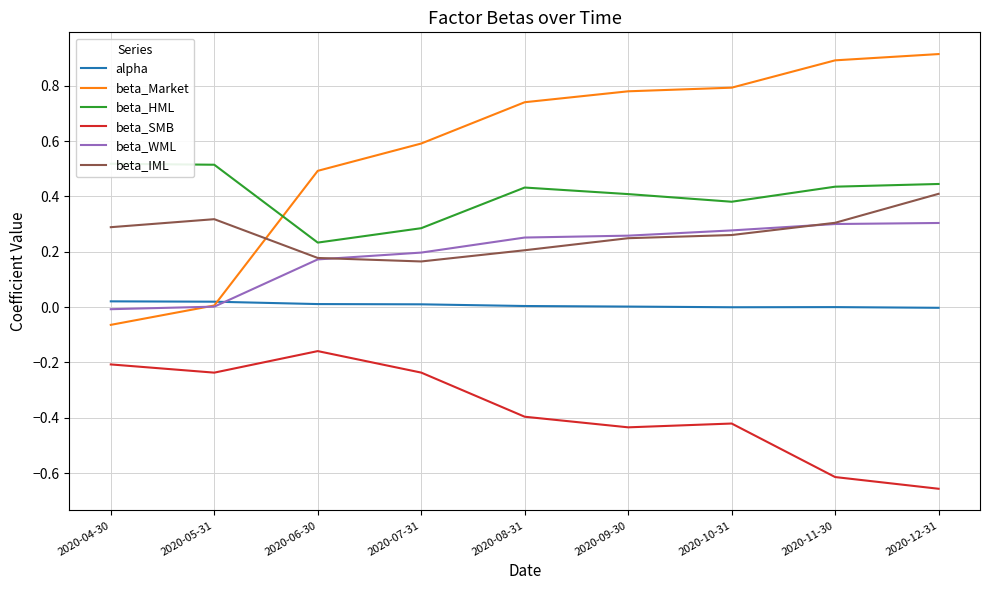

What is the maximum value for beta_SMB?

-0.2